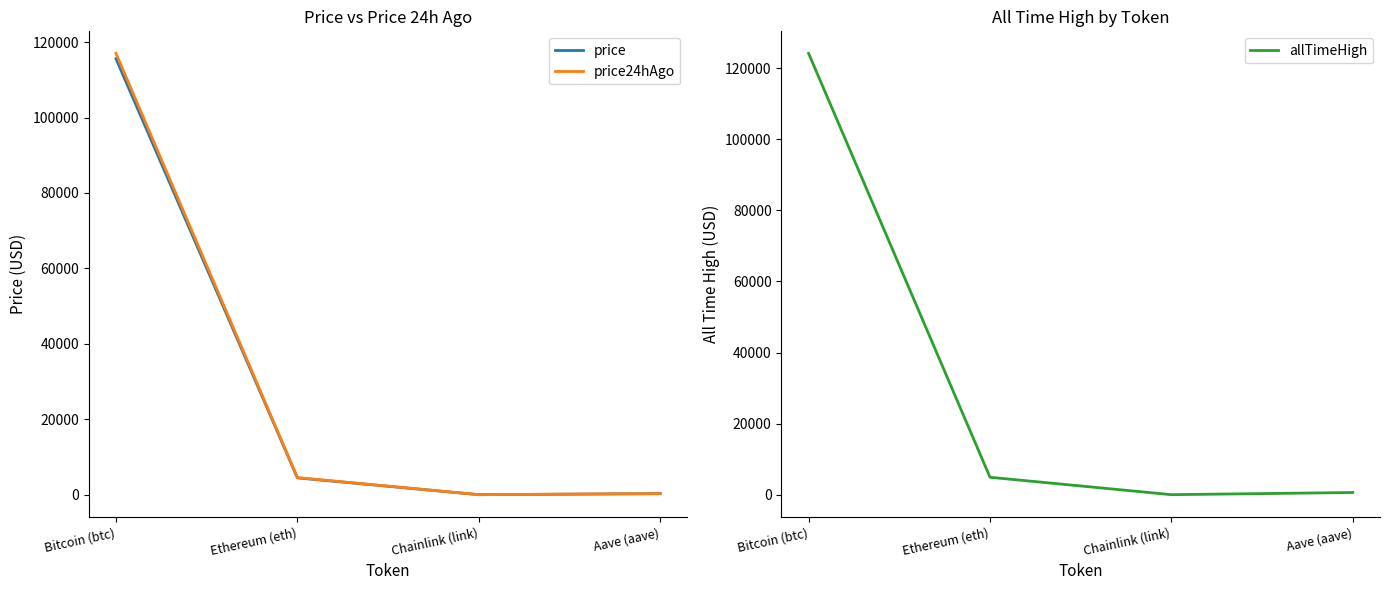

What value does the price24hAgo series have at Chainlink (link)?

24.5